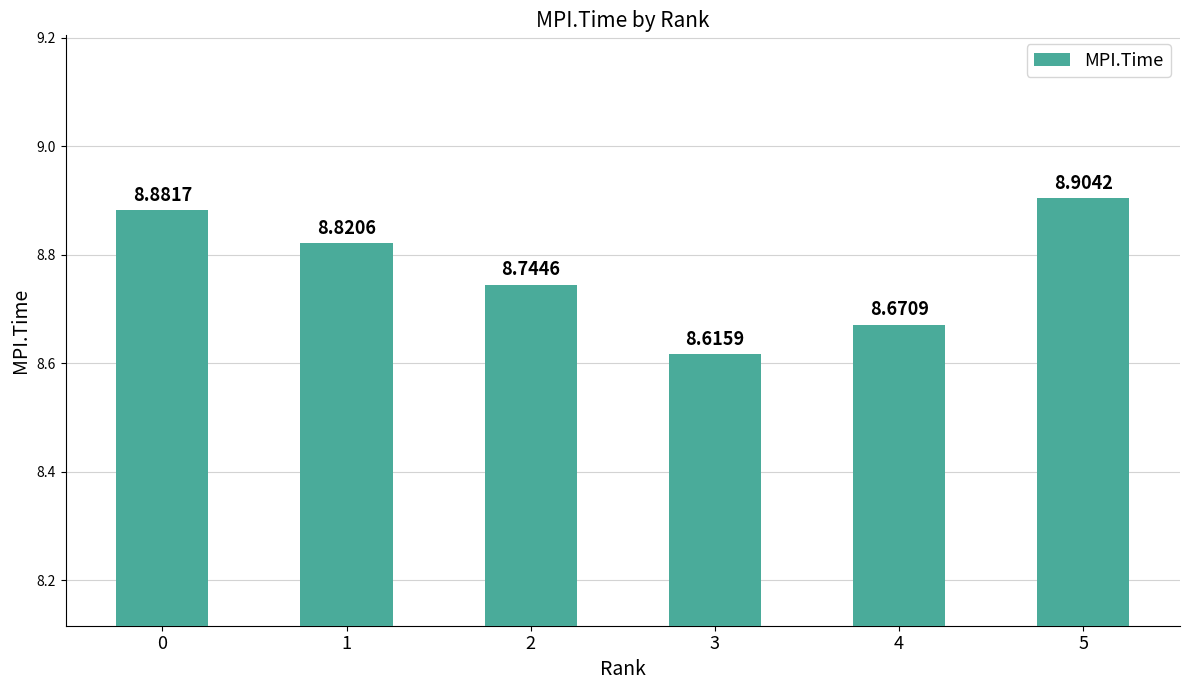

What is the change in value from 0 to 3?

-0.3